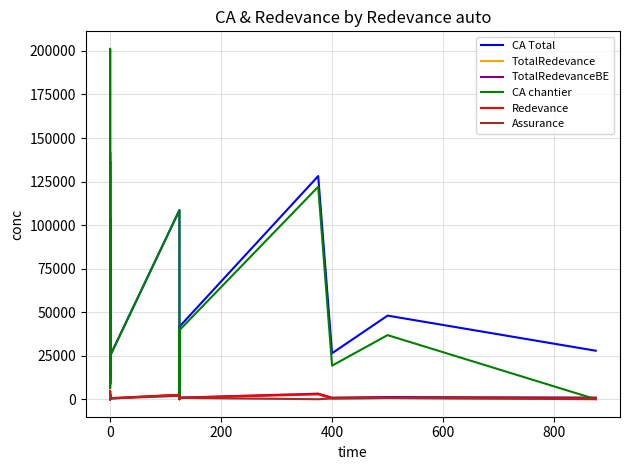

What is the difference between the maximum and minimum values in the CA chantier series?

201203.9